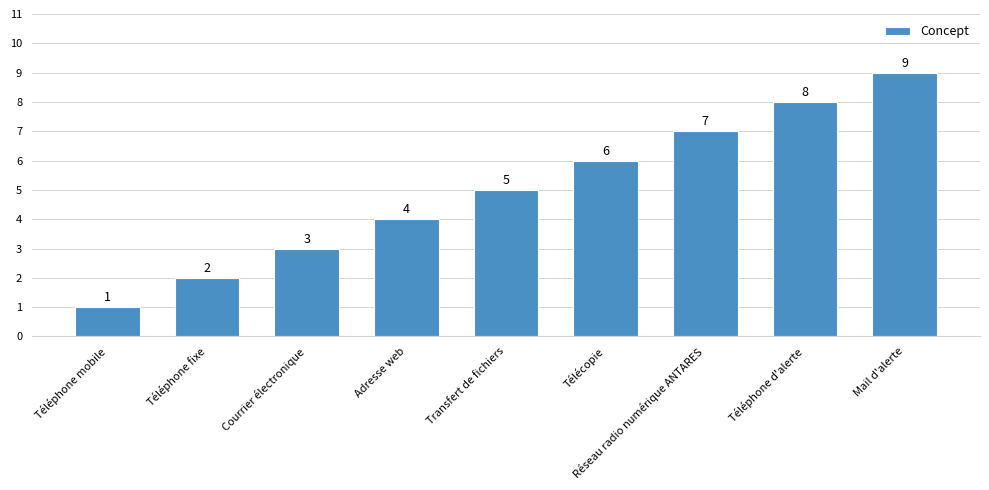

What value does the data have at Adresse web?

4